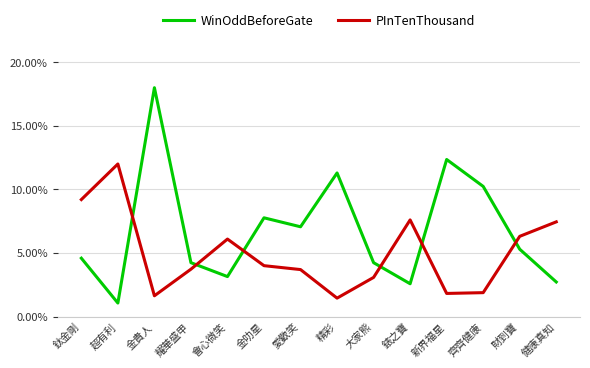

Rank the series at 新界福星 from lowest to highest value.

PInTenThousand, WinOddBeforeGate